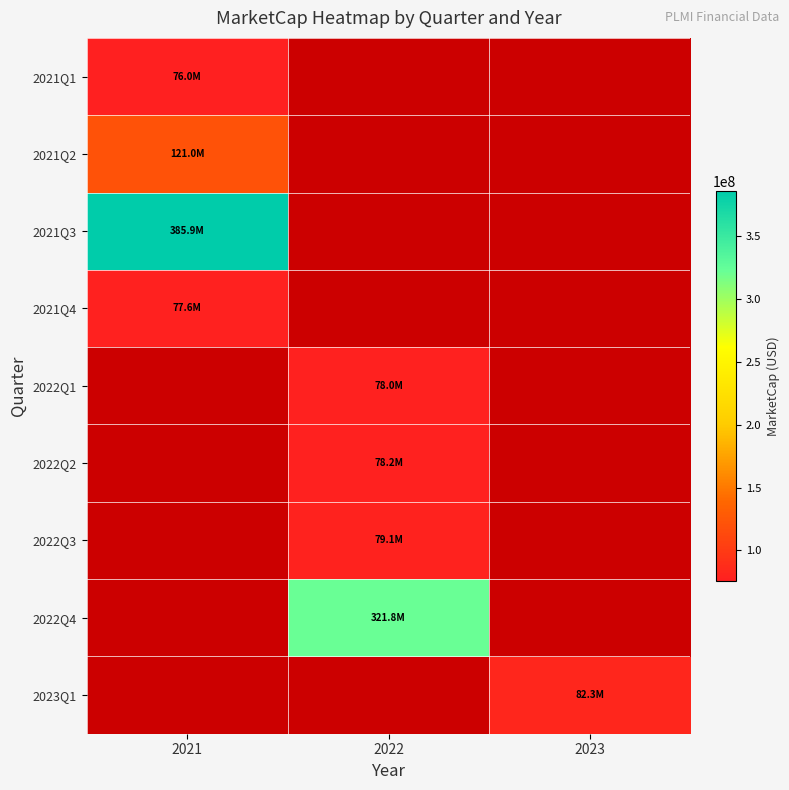

Which category has the highest value in the 2021Q1 series?

2021